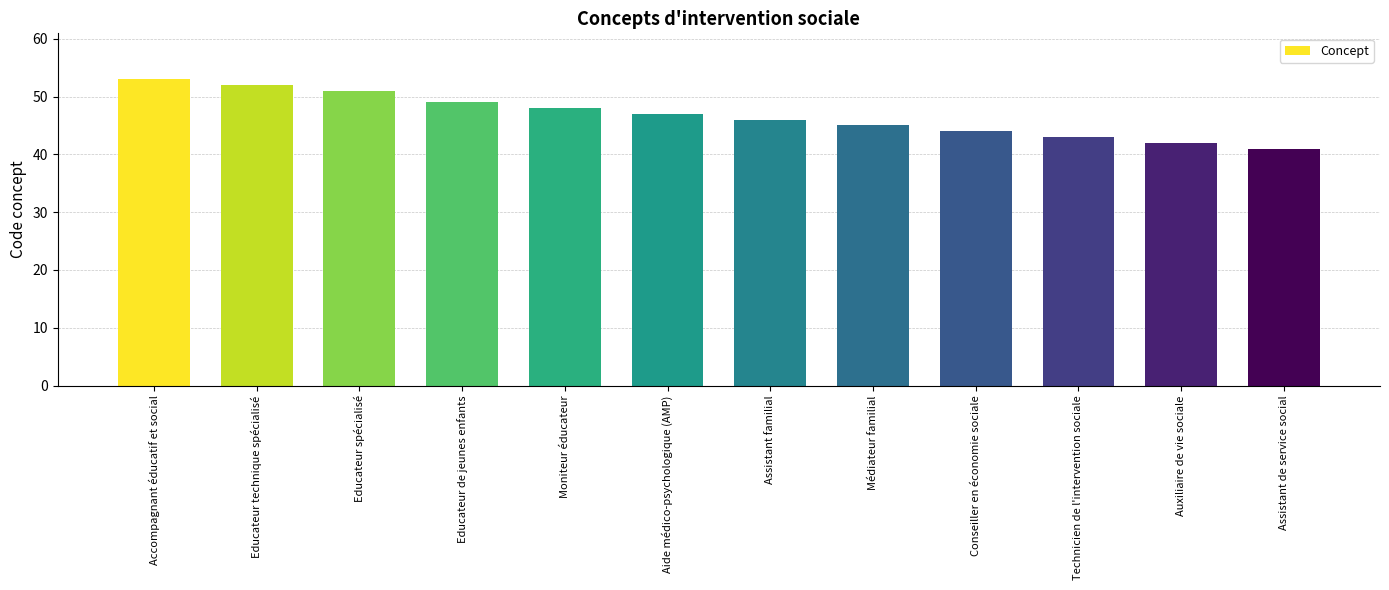

What position from the left is Accompagnant éducatif et social?

1